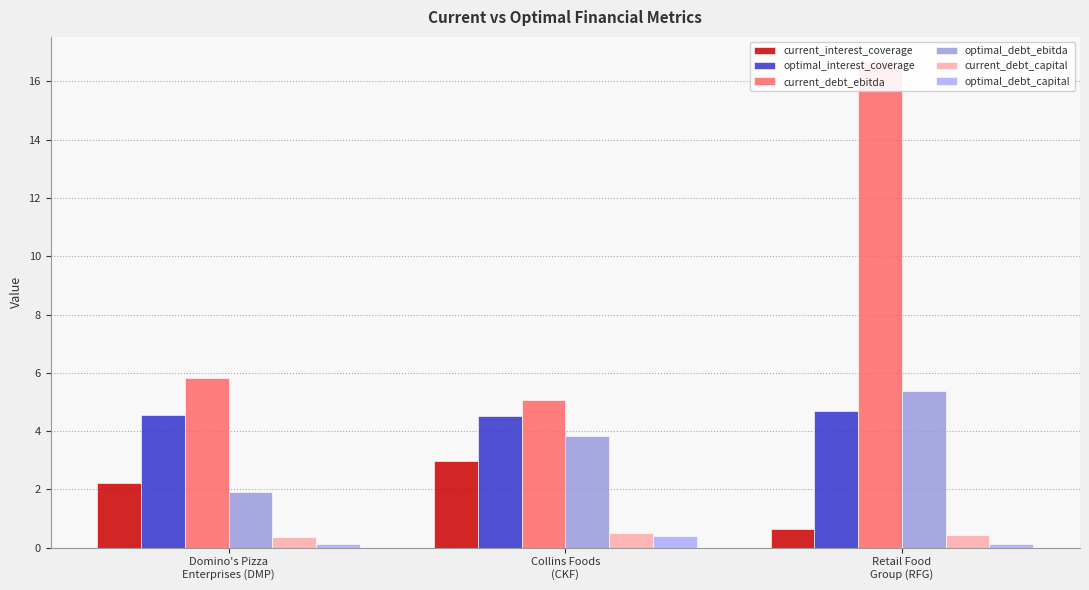

What is the minimum value for optimal_debt_ebitda?

1.9